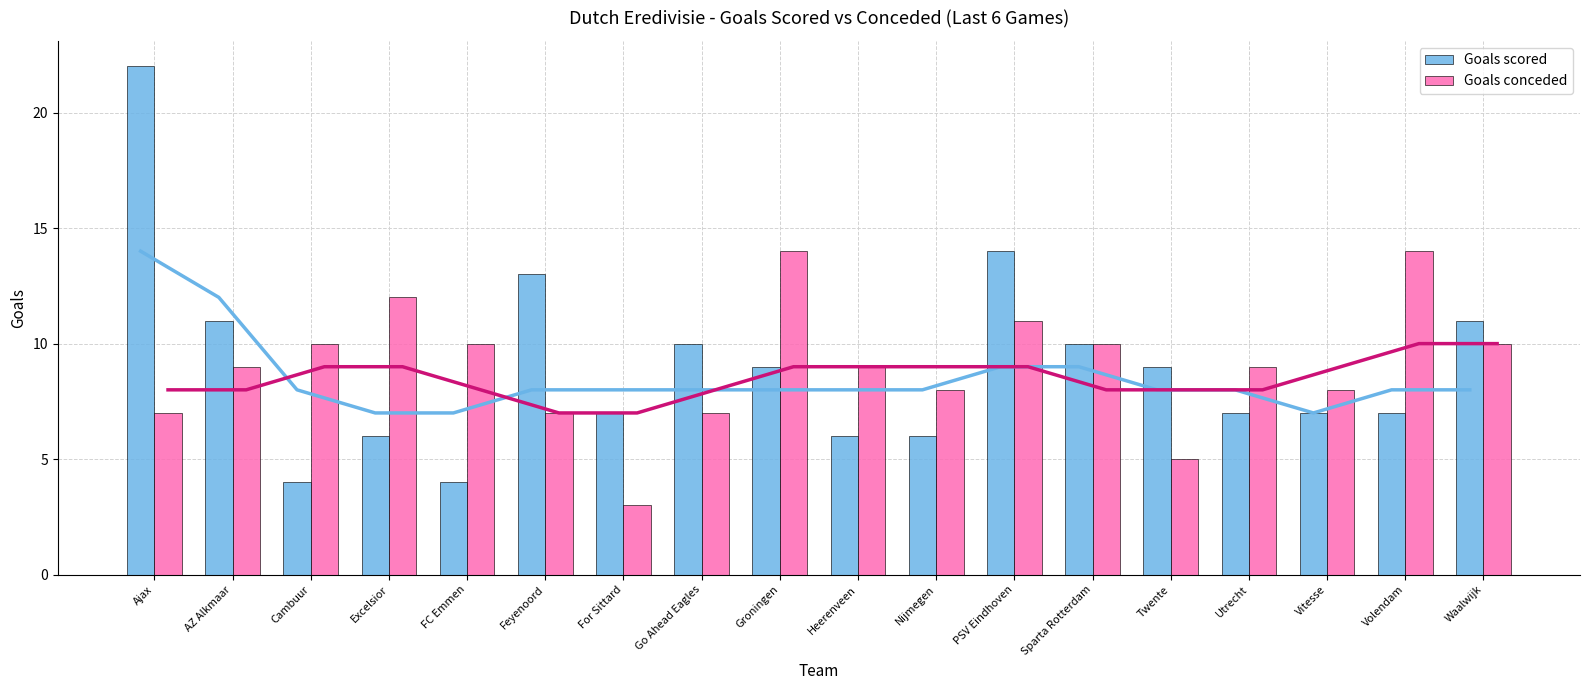

Between AZ Alkmaar and Sparta Rotterdam, which is larger?

AZ Alkmaar